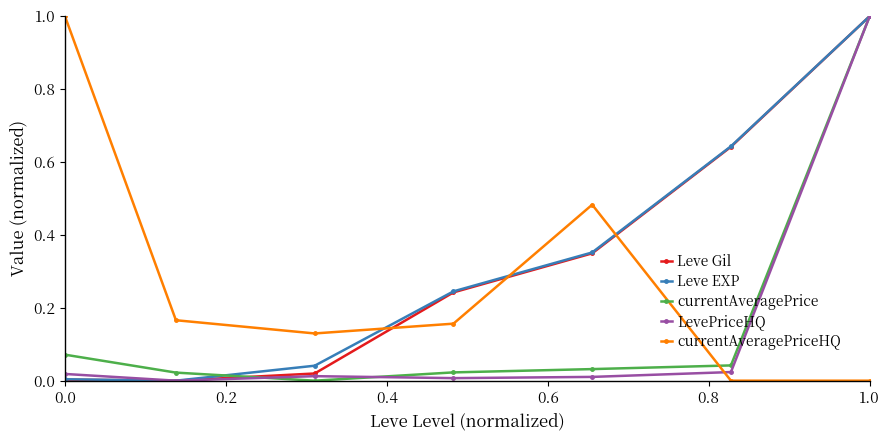

True or false: Leve Gil has more than 1 points higher than both neighbors.

False